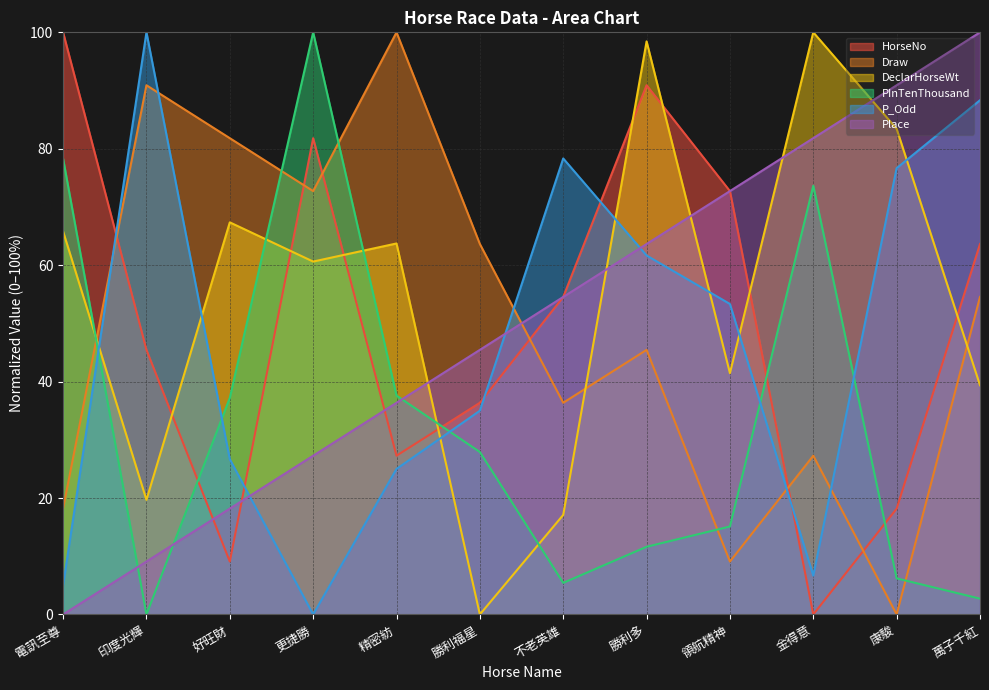

Where is the first local maximum for P_Odd?

印度光輝